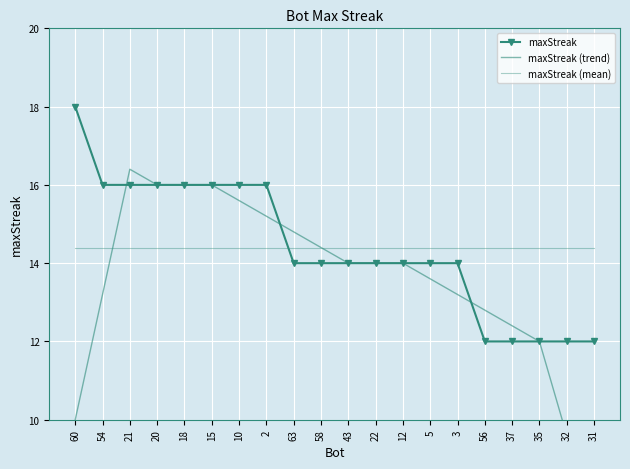

What is the value of the maxStreak (trend) point at the 5th from the left?

16.0